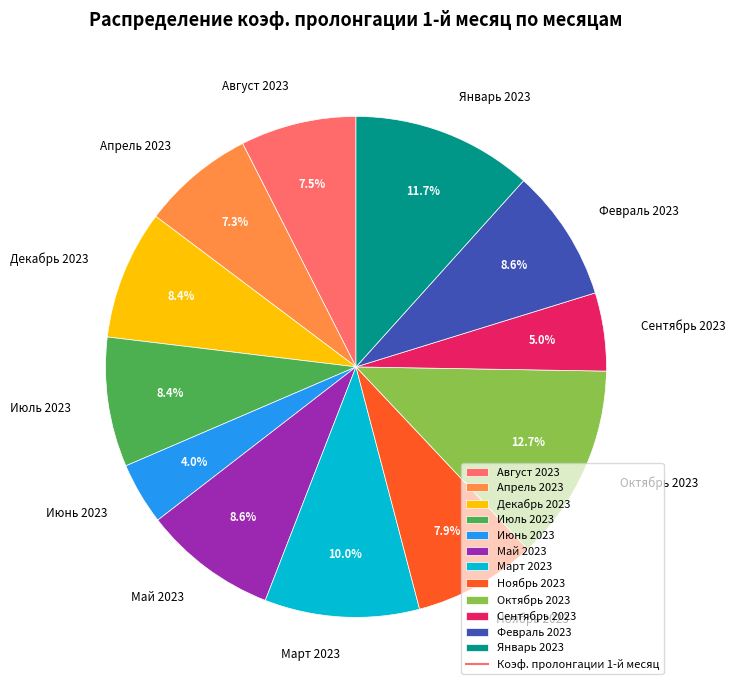

Is it true that Июнь 2023 is 4% of the pie?

True